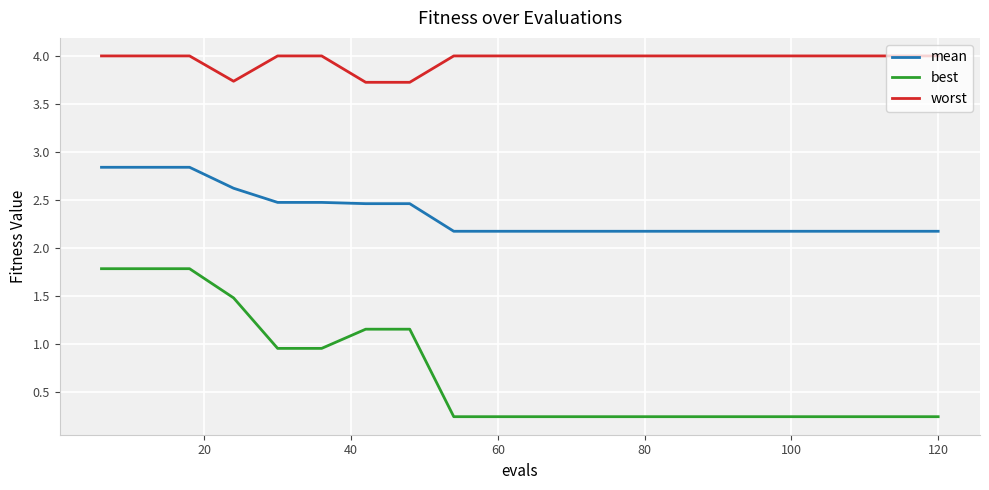

What is the maximum value shown in the chart?

4.0